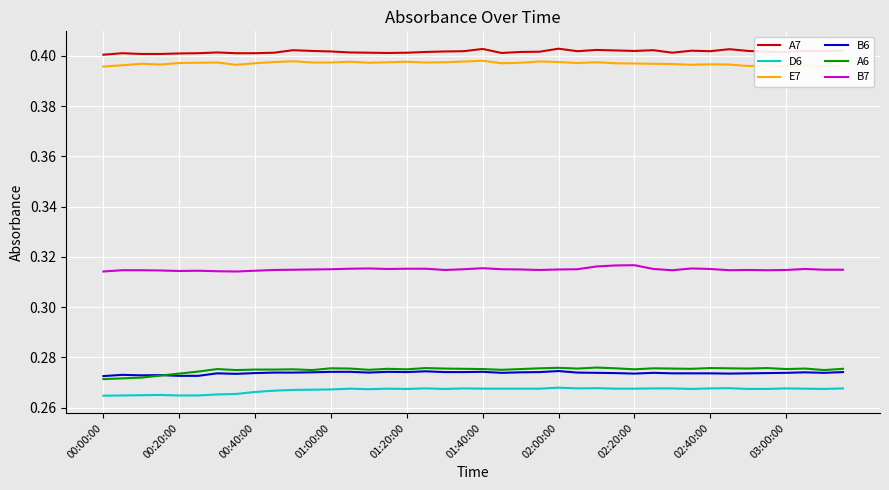

True or false: A7 and E7 cross at least once.

False